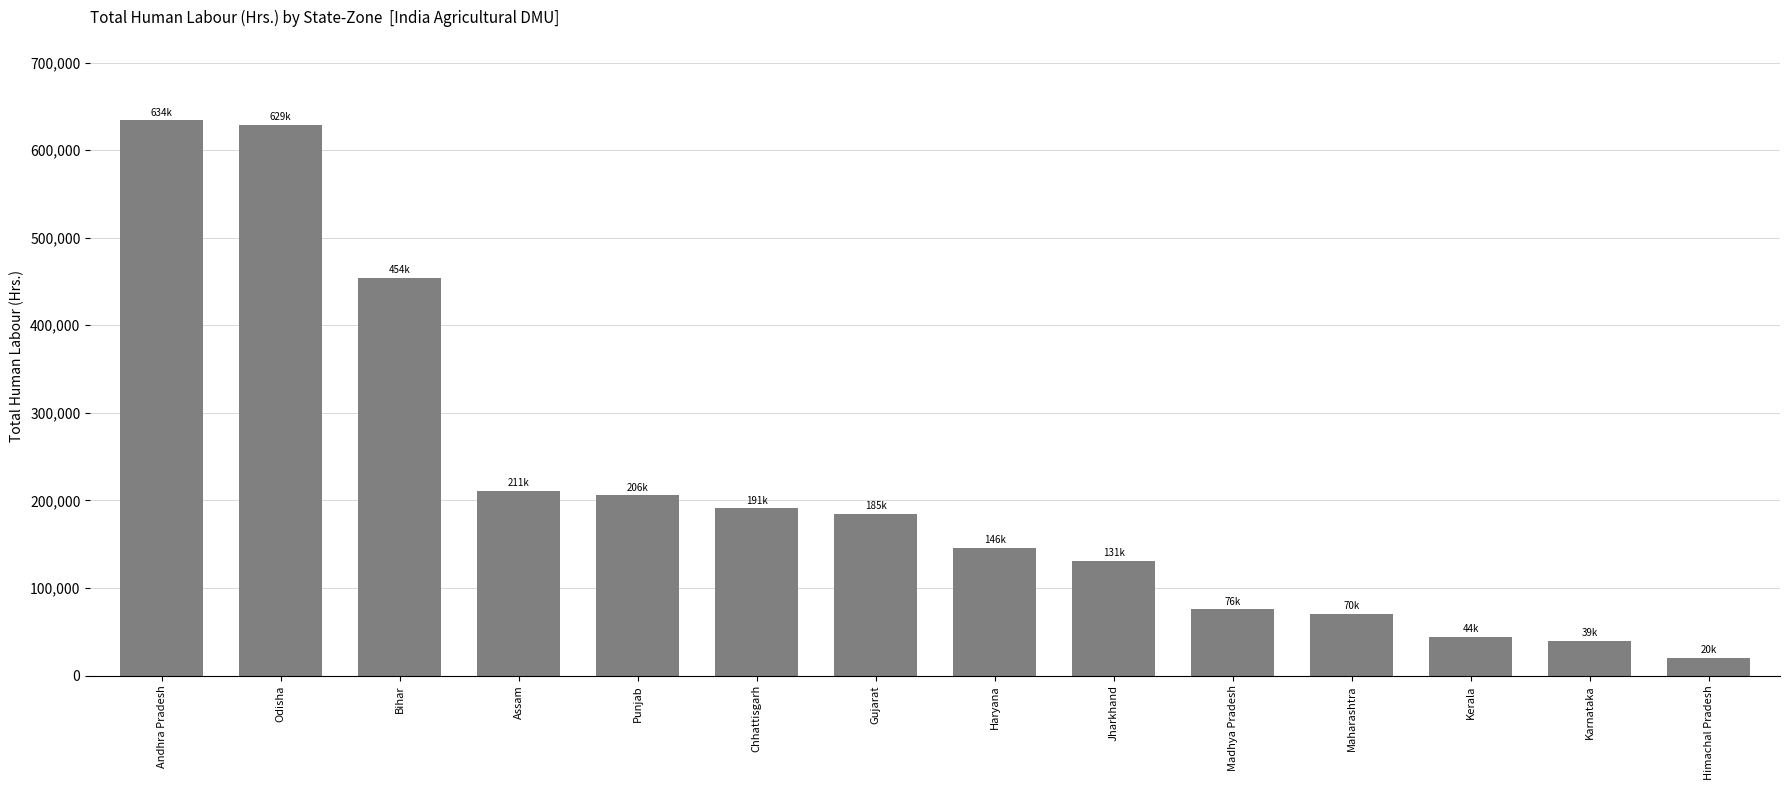

What is the change in value from Bihar to Punjab?

-248180.4